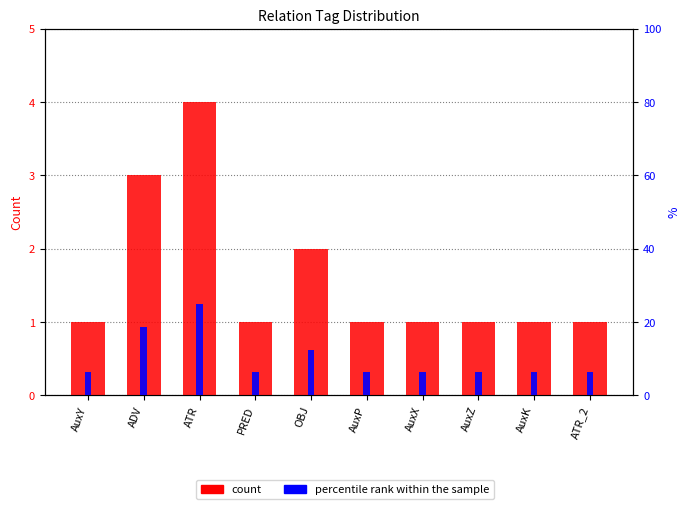

Does the chart contain stacked bars?

No